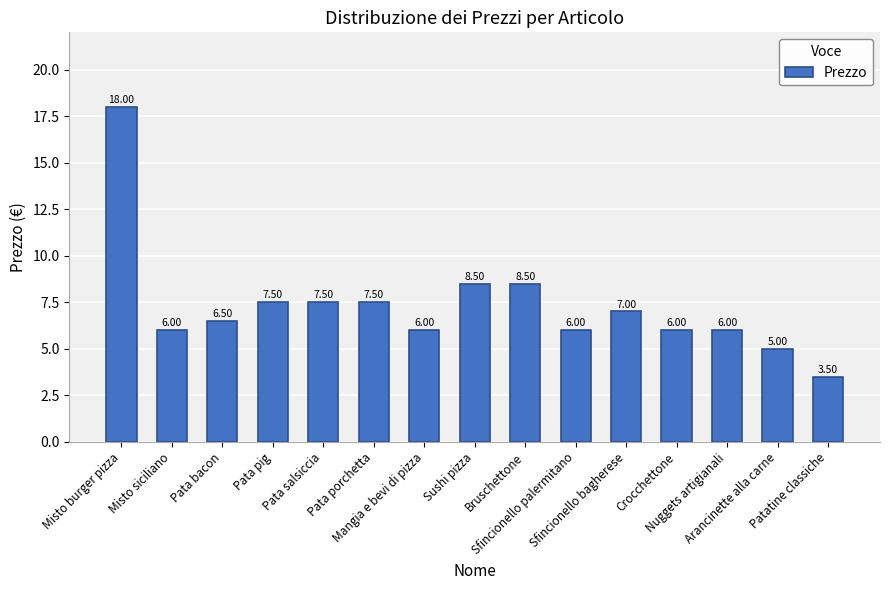

What is the sum of all values?

109.5